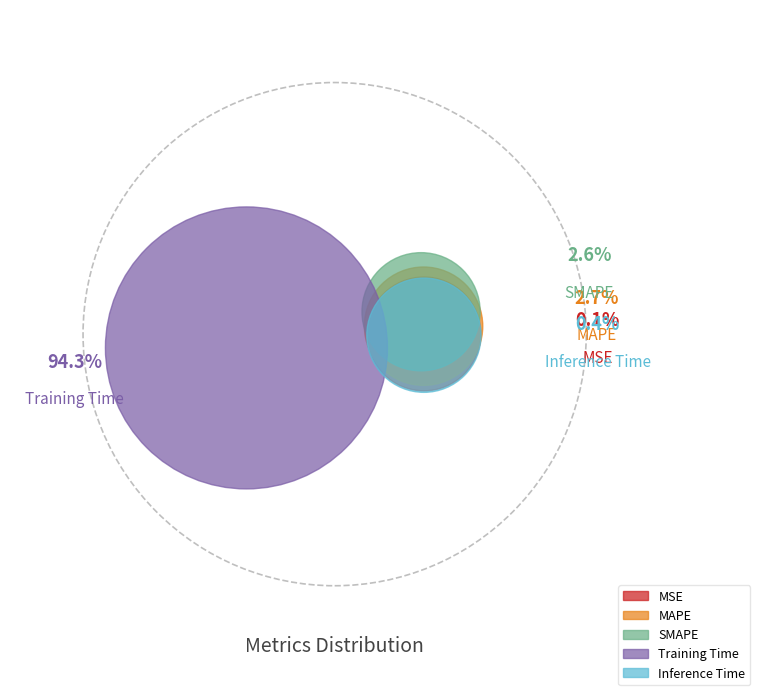

Which category has the biggest portion of the pie?

Training Time